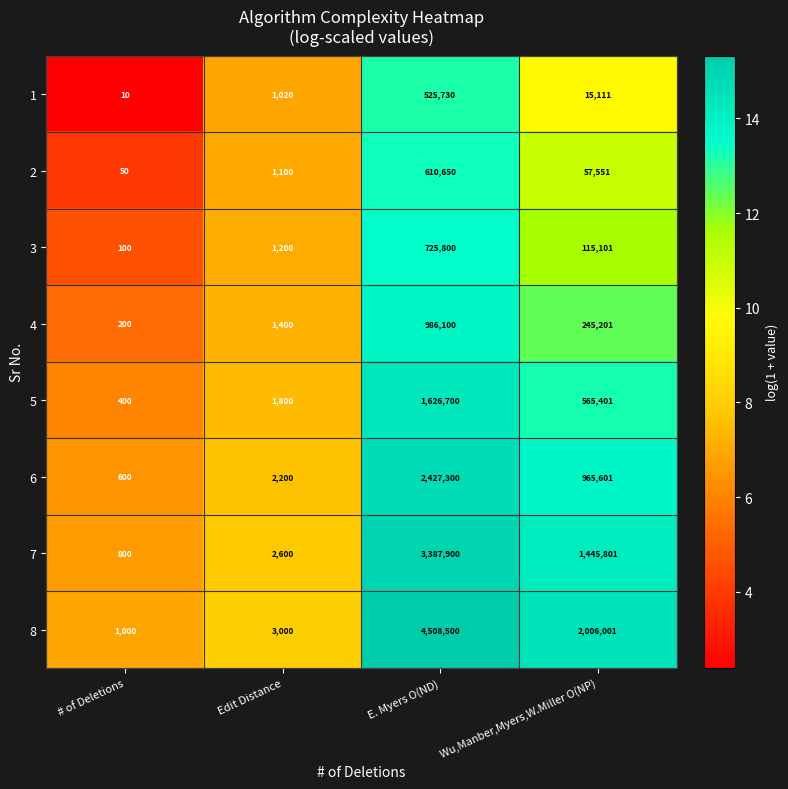

What is the difference between the 4 values at E. Myers O(ND) and Edit Distance?

984700